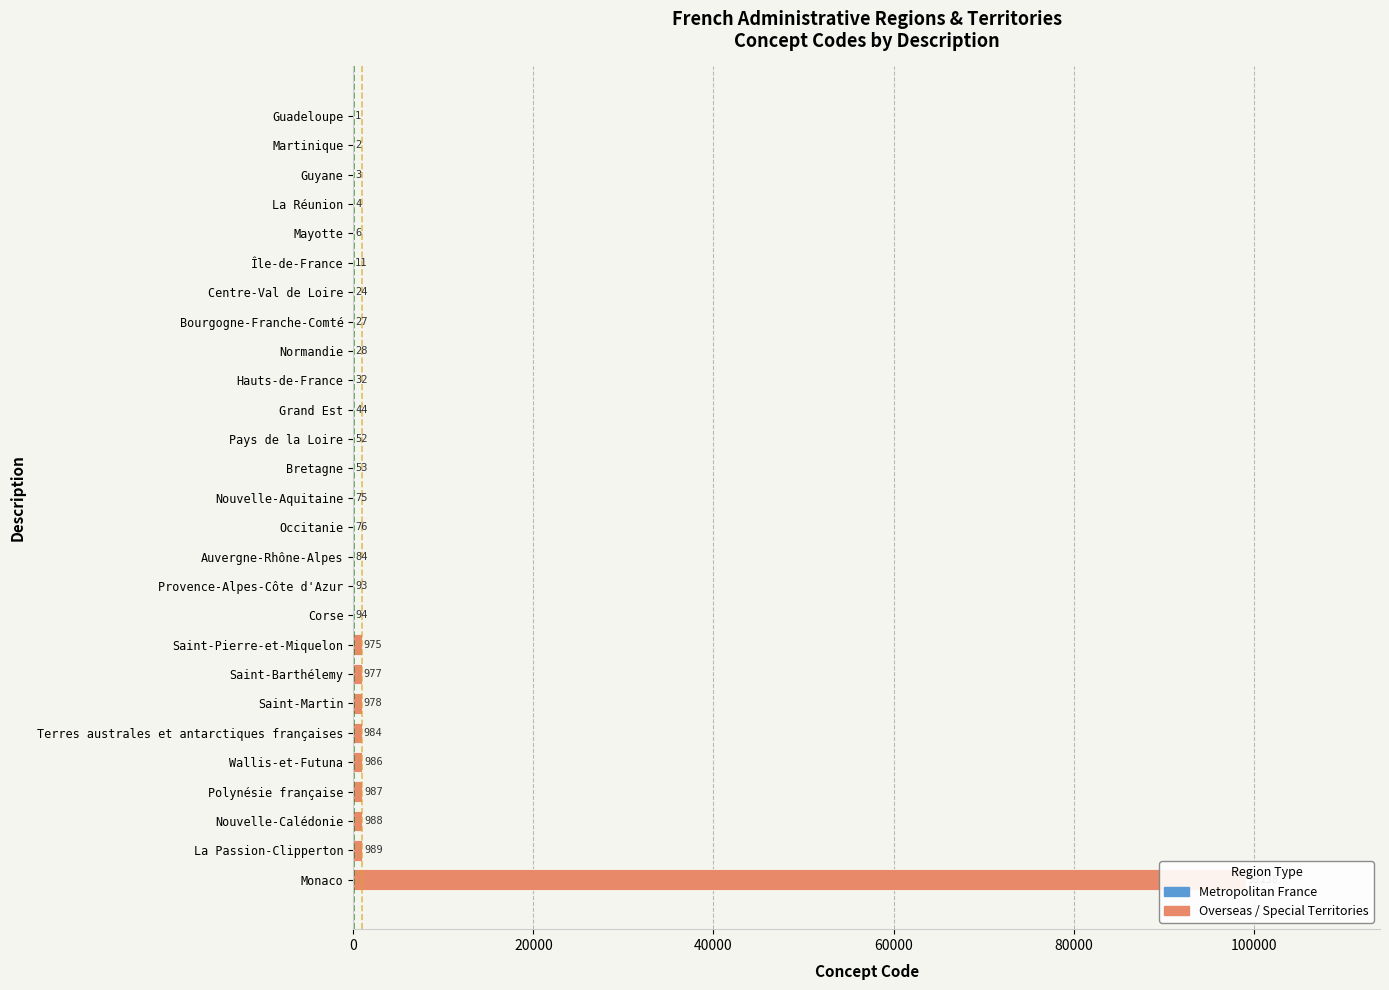

Reading left to right, what are all the values shown in this chart?

Guadeloupe=1	Martinique=2	Guyane=3	La Réunion=4	Mayotte=6	Île-de-France=11	Centre-Val de Loire=24	Bourgogne-Franche-Comté=27	Normandie=28	Hauts-de-France=32	Grand Est=44	Pays de la Loire=52	Bretagne=53	Nouvelle-Aquitaine=75	Occitanie=76	Auvergne-Rhône-Alpes=84	Provence-Alpes-Côte d'Azur=93	Corse=94	Saint-Pierre-et-Miquelon=975	Saint-Barthélemy=977	Saint-Martin=978	Terres australes et antarctiques françaises=984	Wallis-et-Futuna=986	Polynésie française=987	Nouvelle-Calédonie=988	La Passion-Clipperton=989	Monaco=99138